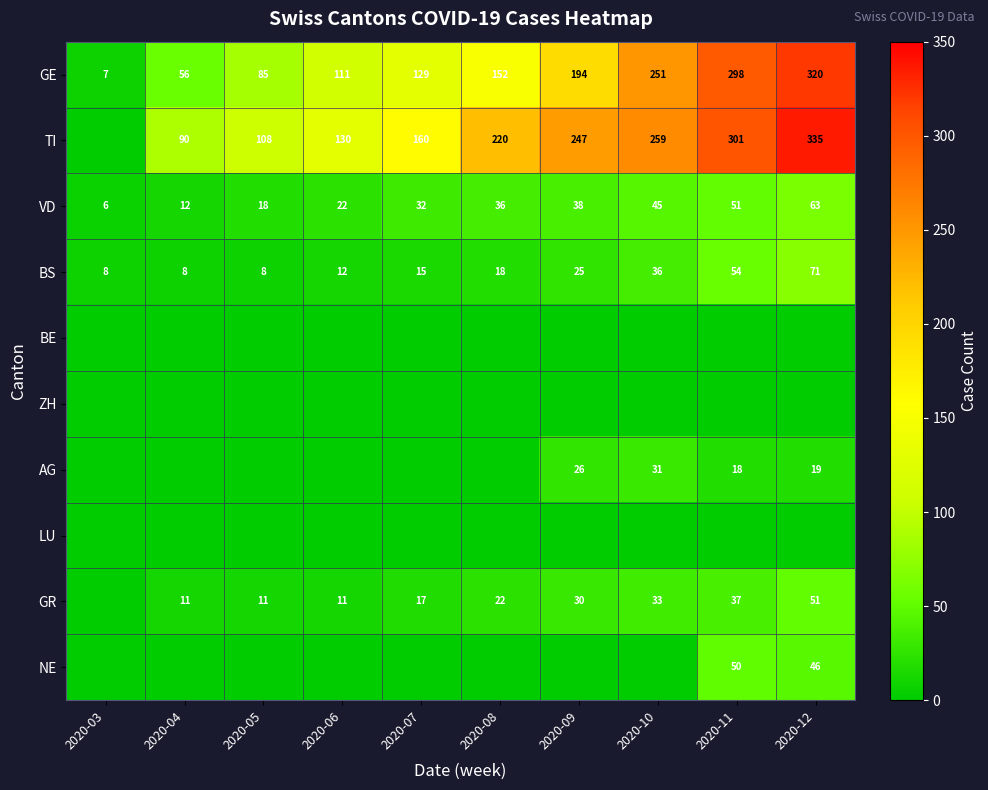

At which label is GE closest to 163?

2020-08